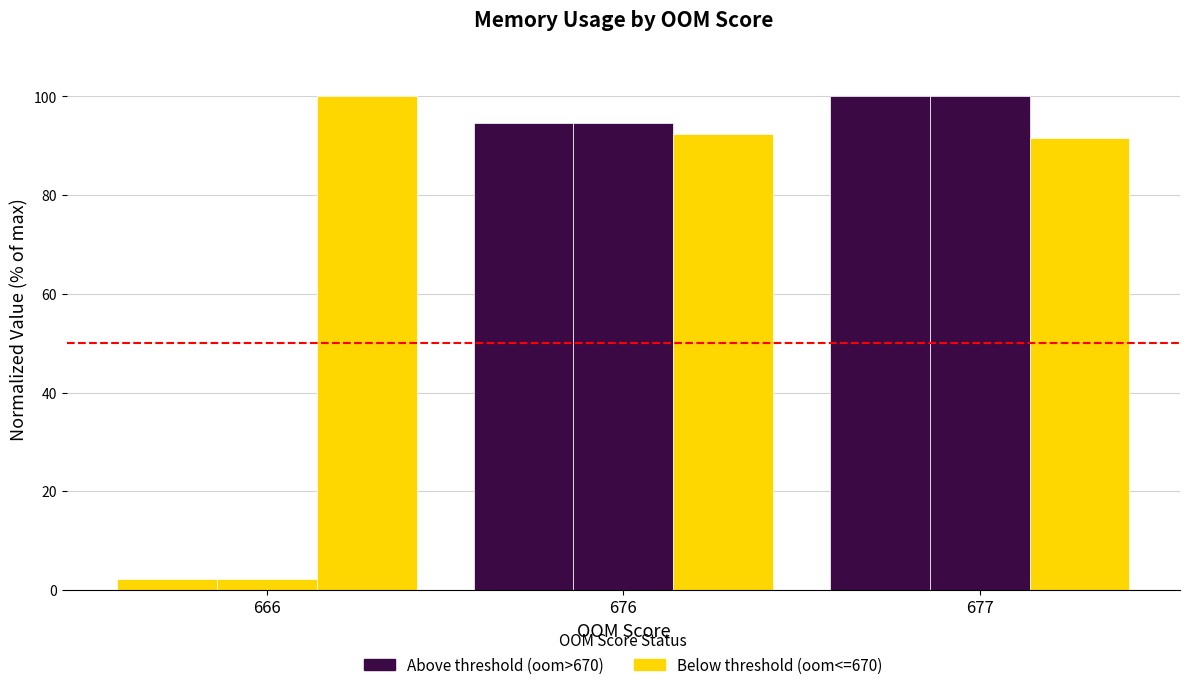

True or false: rss has a value of 0.5 at 666.

False